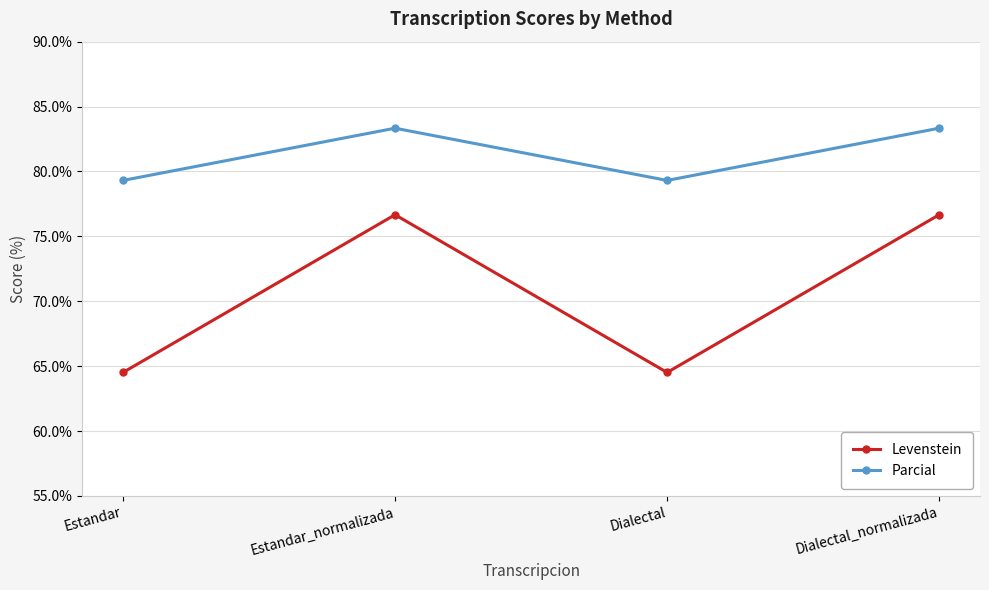

What value does the Parcial series have at Estandar?

79.3